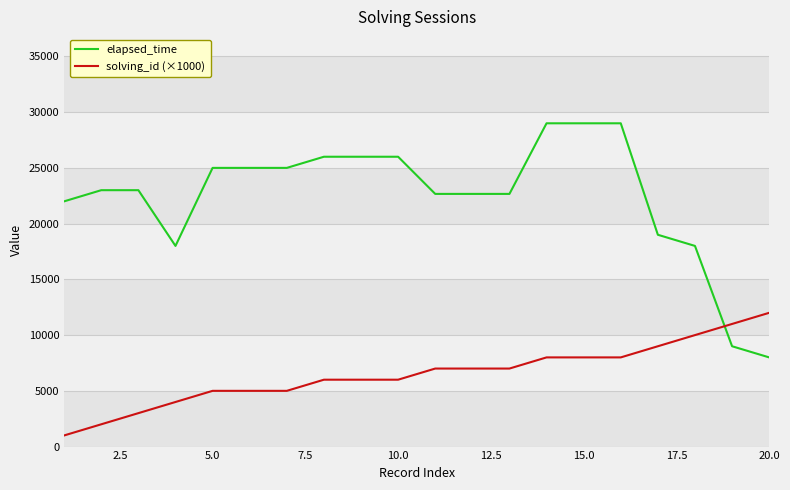

Which series has the largest total across all categories?

elapsed_time